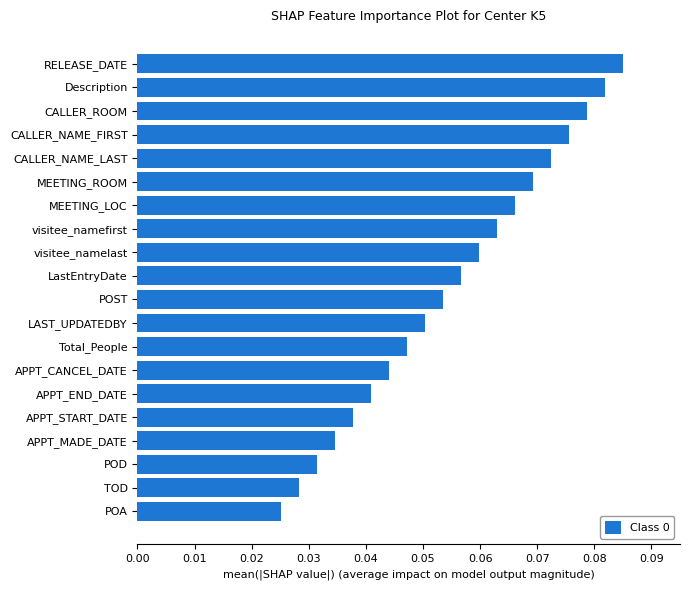

Is it true that the value at visitee_namelast is 0.0?

False